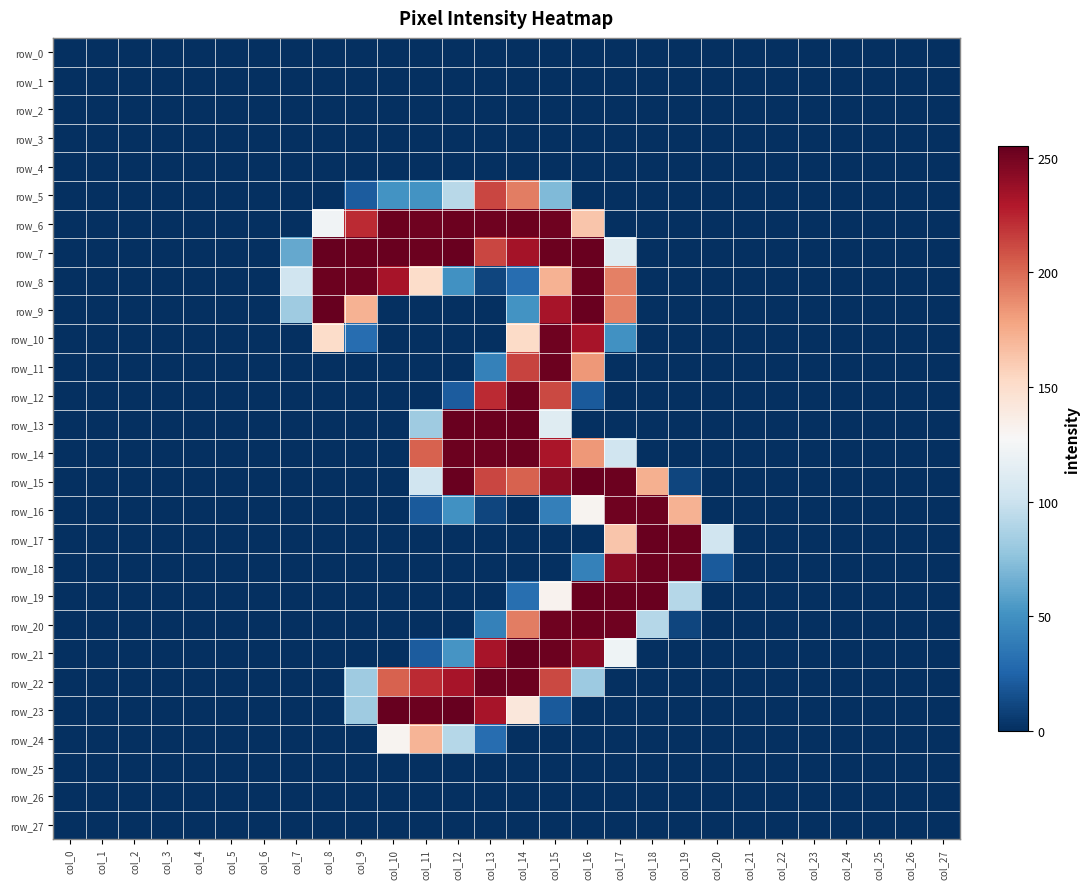

Is it true that row_15 equals 0 at col_1?

True